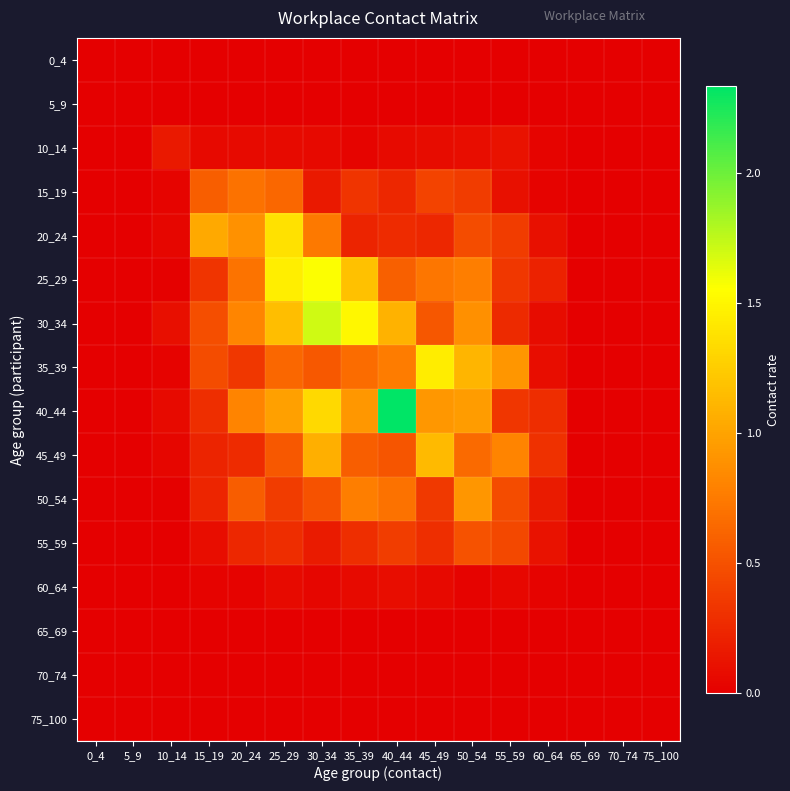

Count the number of categories in the chart.

16